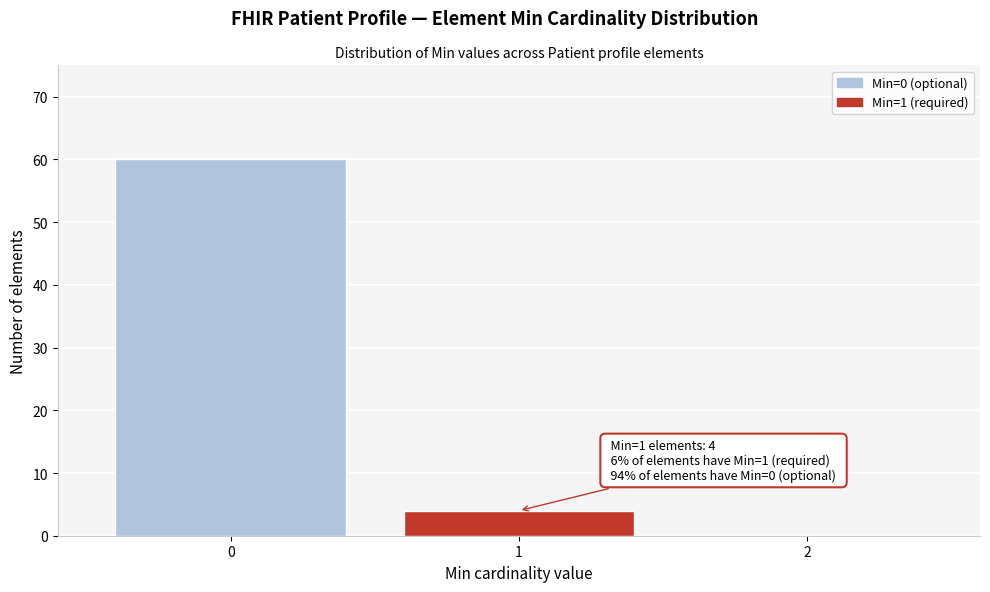

Reading right to left, what are all the values shown in this chart?

2=0	1=4	0=60